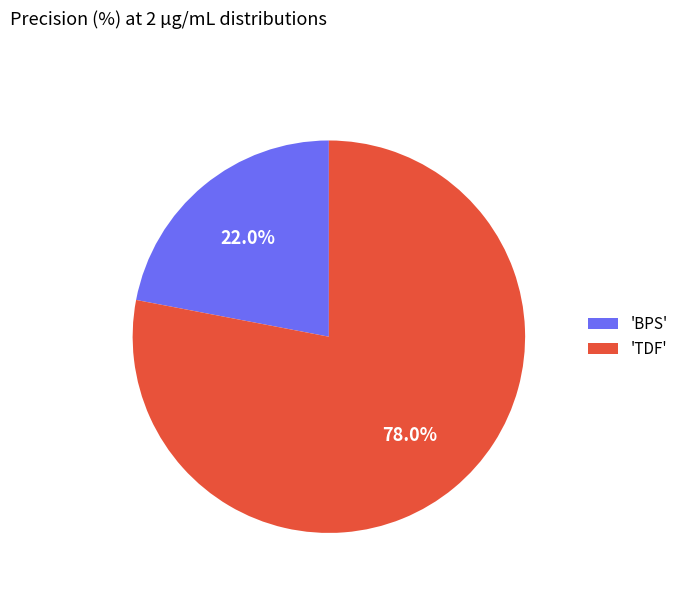

To the nearest percent, what is the difference between the largest and smallest slice percentages?

56%